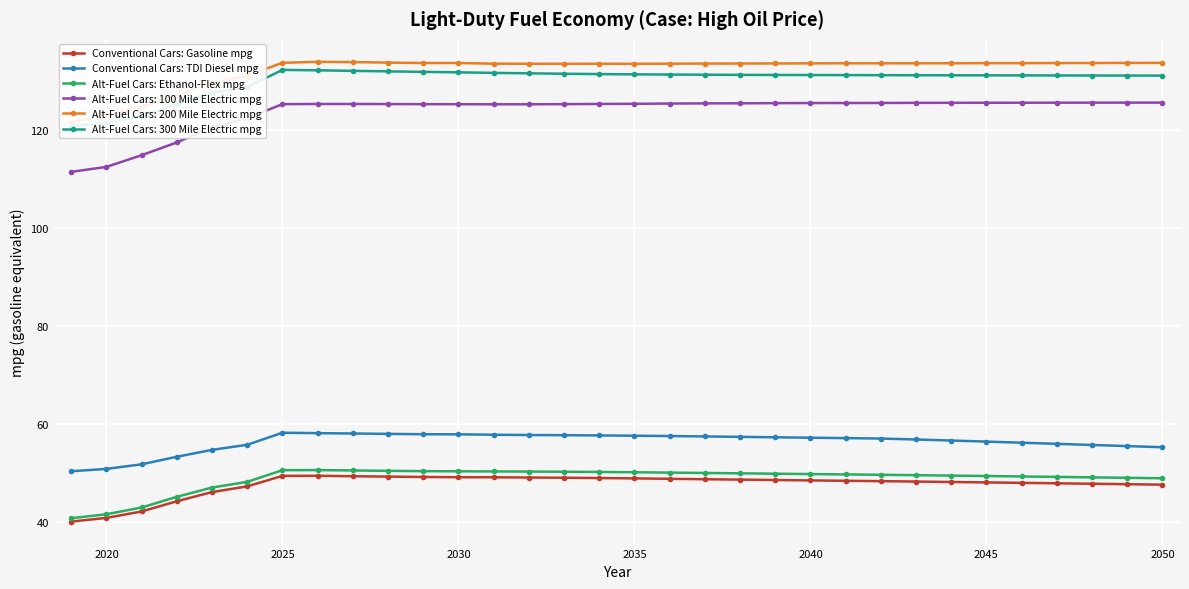

The value of Conventional Cars: TDI Diesel mpg at 2040 is 57.2. True or false?

True